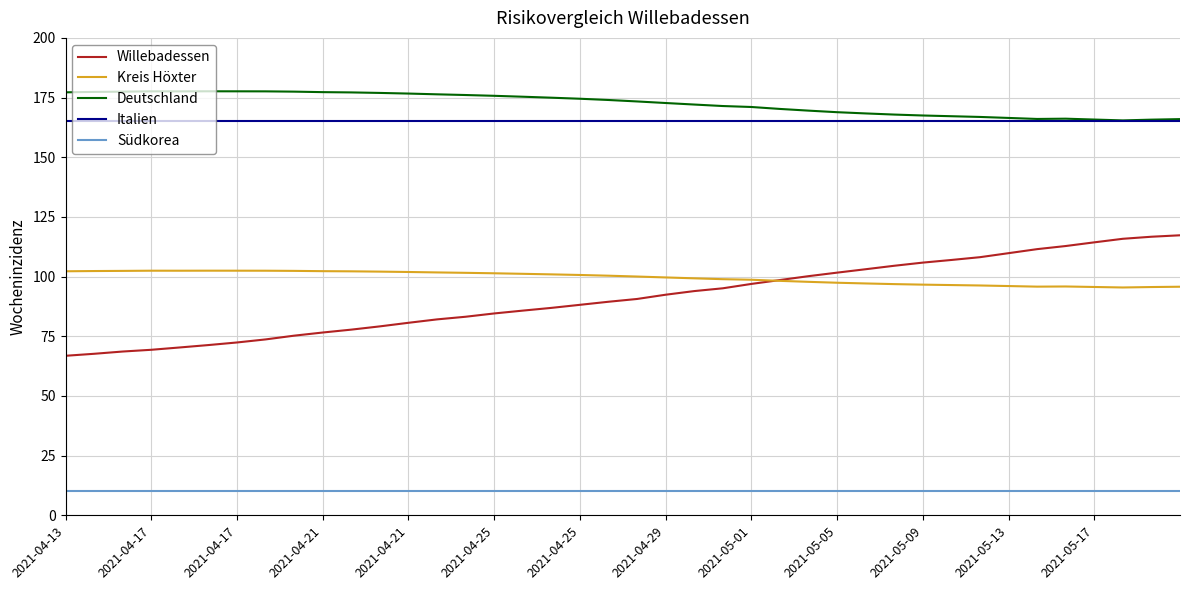

What is the highest value of the Kreis Höxter series?

102.5